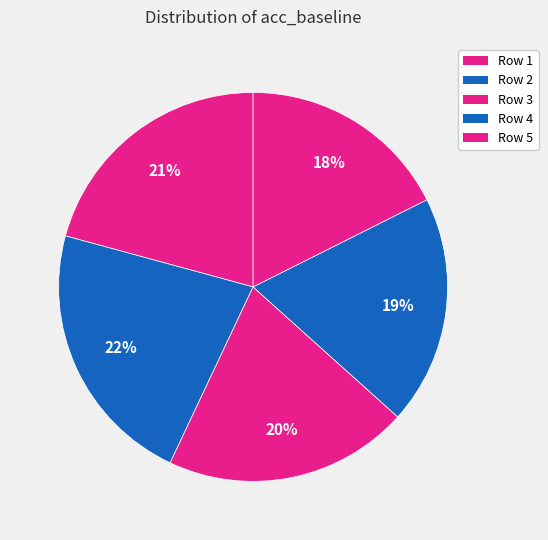

How many segments does this pie chart have?

5